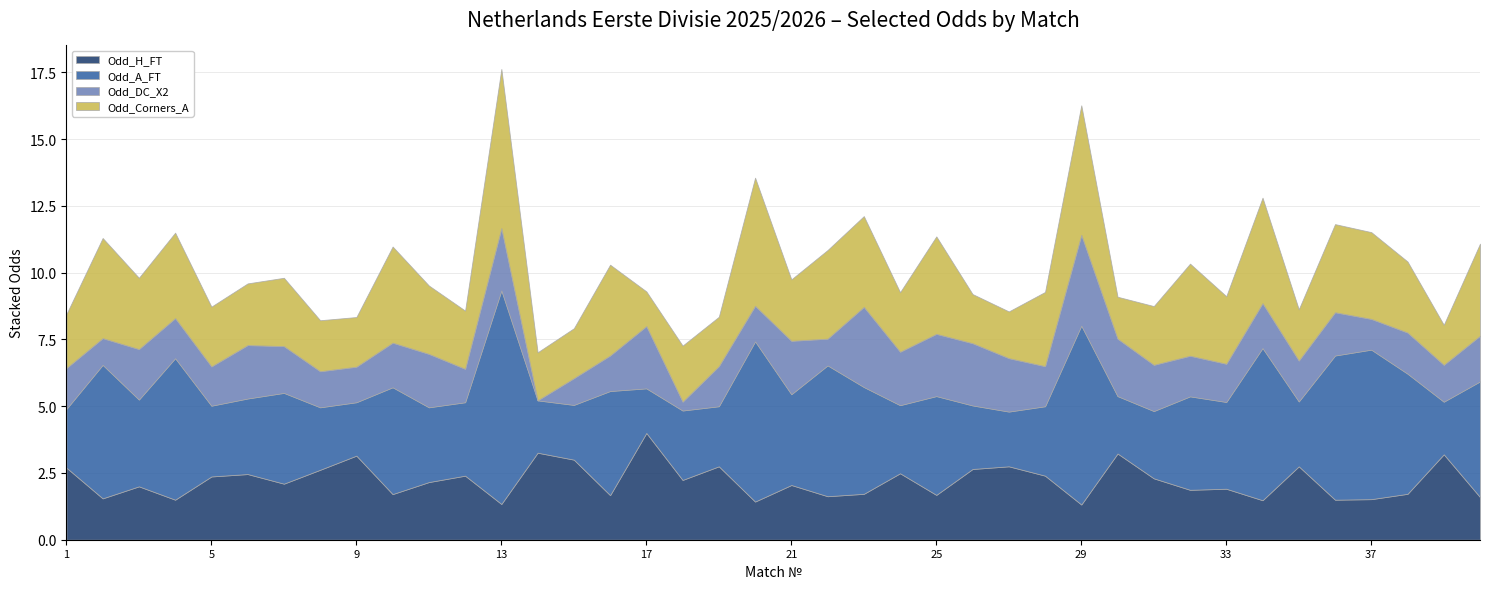

Reading left to right, what are all the values shown in this chart?

Odd_H_FT: 2.7	1.6	2.0	1.5	2.4	2.5	2.1	2.6	3.1	1.7	2.2	2.4	1.3	3.3	3.0	1.7	4.0	2.2	2.8	1.4	2.0	1.6	1.7	2.5	1.7	2.6	2.8	2.4	1.3	3.2	2.3	1.9	1.9	1.5	2.8	1.5	1.5	1.7	3.2	1.6
Odd_A_FT: 2.2	5.0	3.2	5.3	2.6	2.8	3.4	2.3	2.0	4.0	2.8	2.8	8.0	2.0	2.0	3.9	1.7	2.6	2.2	6.0	3.4	4.9	4.0	2.5	3.7	2.4	2.0	2.6	6.7	2.1	2.5	3.5	3.2	5.7	2.4	5.4	5.6	4.5	2.0	4.3
Odd_DC_X2: 1.5	1.0	1.9	1.5	1.5	2.0	1.8	1.4	1.3	1.7	2.0	1.2	2.3	0.0	1.0	1.3	2.3	0.3	1.5	1.3	2.0	1.0	3.0	2.0	2.3	2.3	2.0	1.5	3.4	2.1	1.7	1.5	1.4	1.7	1.5	1.6	1.1	1.5	1.4	1.7
Odd_Corners_A: 2.0	3.8	2.7	3.2	2.2	2.3	2.6	1.9	1.9	3.6	2.6	2.2	6.0	1.8	1.9	3.4	1.3	2.1	1.9	4.8	2.3	3.3	3.4	2.2	3.6	1.8	1.8	2.8	4.8	1.6	2.2	3.5	2.5	4.0	1.9	3.3	3.2	2.7	1.5	3.5